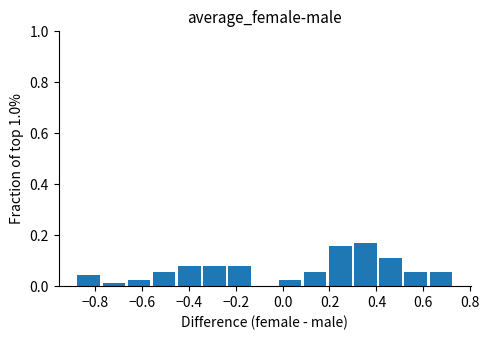

Reading left to right, list every bar in this chart as the range it spans on the x-axis followed by its height. Neither the bar edges nor the heights are printed on the chart, so give them approximately, as read against the axes.

-0.88 to -0.76: 0.04
-0.76 to -0.66: under 0.02
-0.66 to -0.56: 0.02
-0.56 to -0.44: 0.06
-0.44 to -0.34: 0.08
-0.34 to -0.24: 0.08
-0.24 to -0.12: 0.08
-0.12 to -0.02: 0
-0.02 to 0.10: 0.02
0.10 to 0.20: 0.06
0.20 to 0.30: 0.16
0.30 to 0.42: 0.16
0.42 to 0.52: 0.12
0.52 to 0.62: 0.06
0.62 to 0.74: 0.06